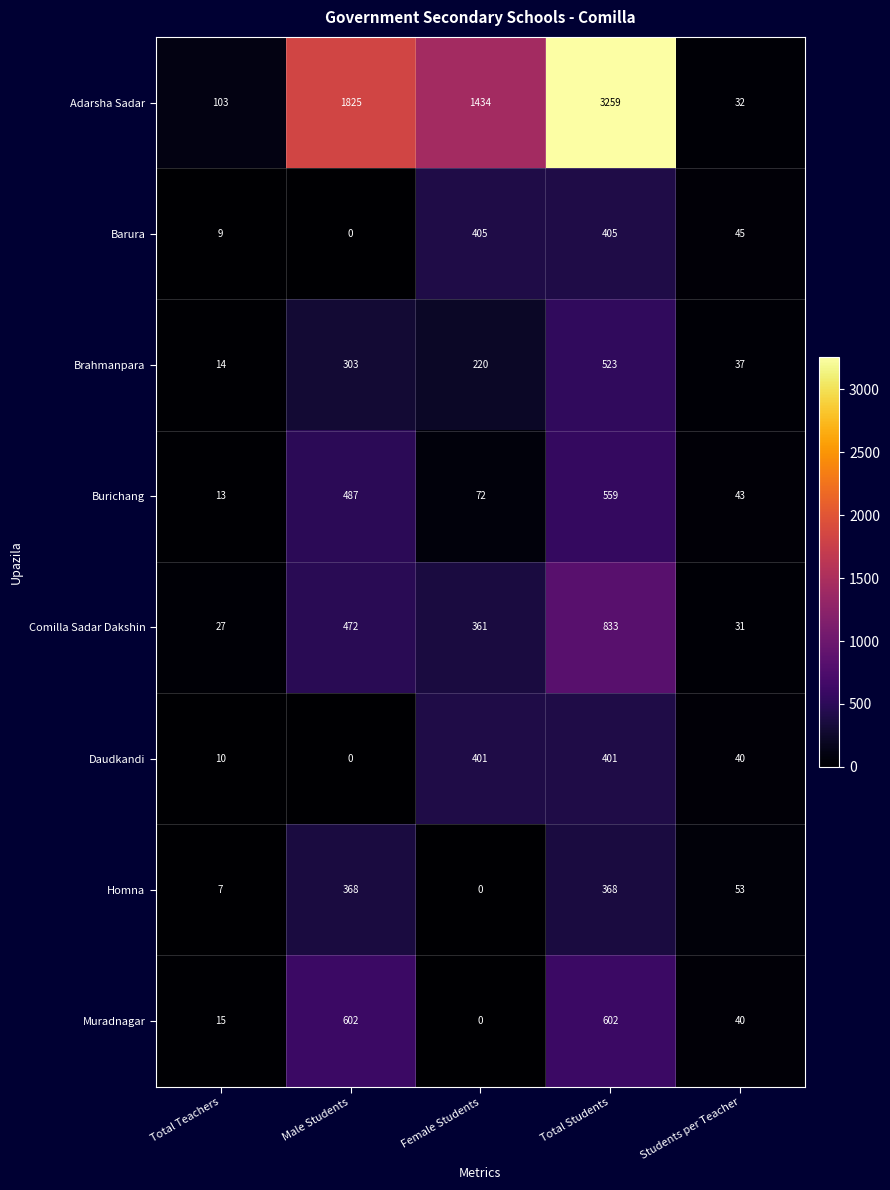

What is the average value of the Barura series?

173